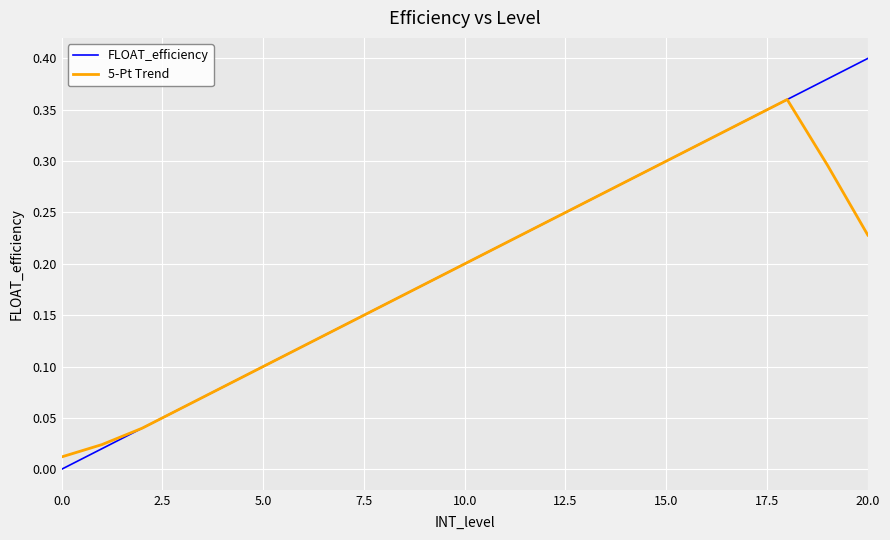

Which series has the widest spread of values?

FLOAT_efficiency